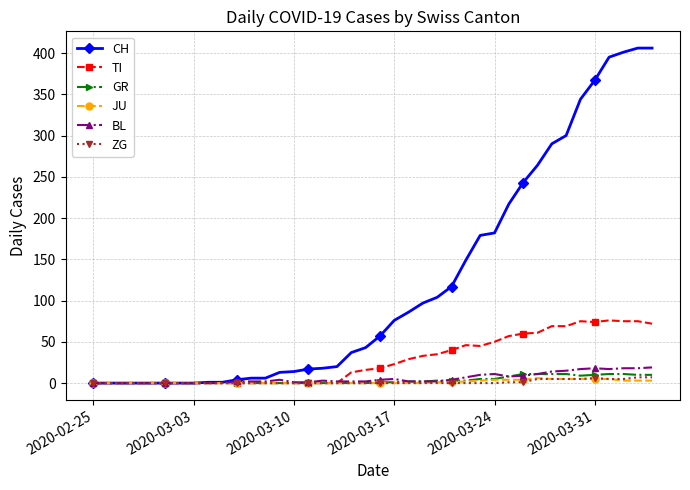

What is the value of the ZG point at the 39th from the left?

7